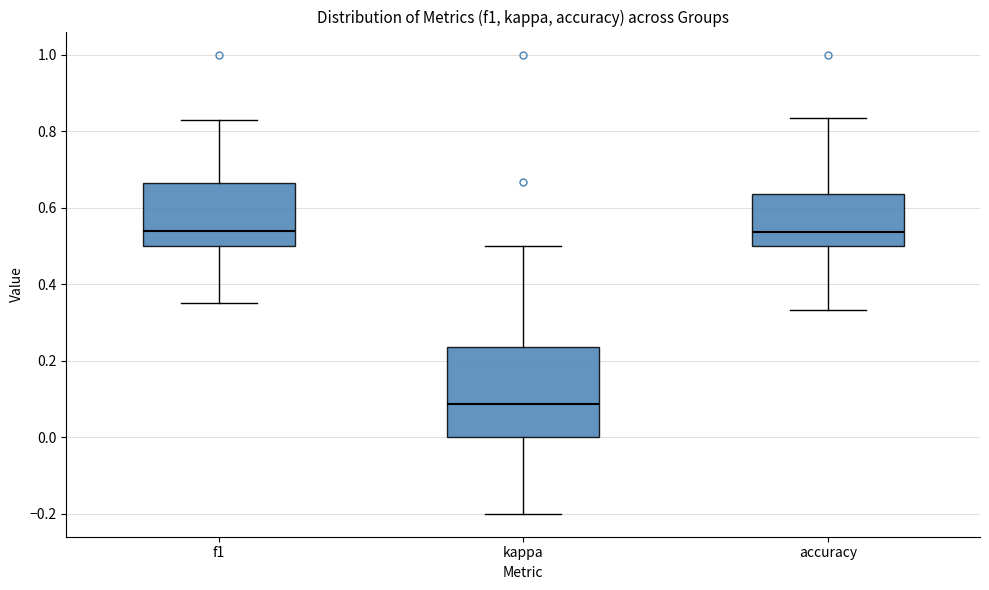

Reading left to right, transcribe this box plot: for each box, give where its median line is, the range the box spans, and where its two whiskers end, as read against the y-axis. The values are not printed on the chart, so give them approximately, as read against the axis.

f1: median 0.54, box 0.50 to 0.66, whiskers 0.36 to 0.82
kappa: median 0.08, box 0.00 to 0.24, whiskers -0.20 to 0.50
accuracy: median 0.54, box 0.50 to 0.64, whiskers 0.34 to 0.84